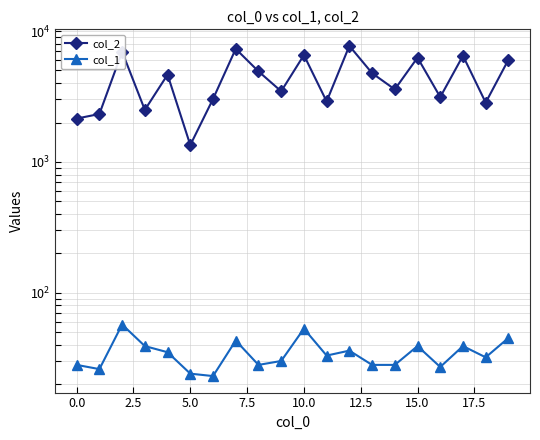

True or false: col_2 has a value of 6037 at 19.

True